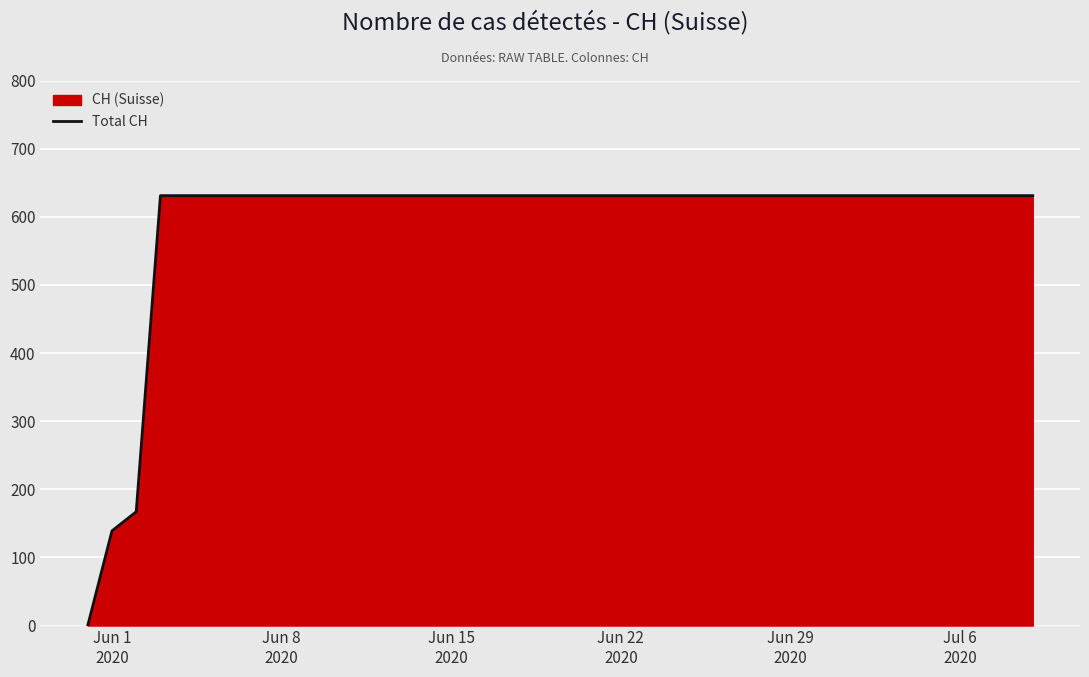

What is the value of the 13th point from the left?

631